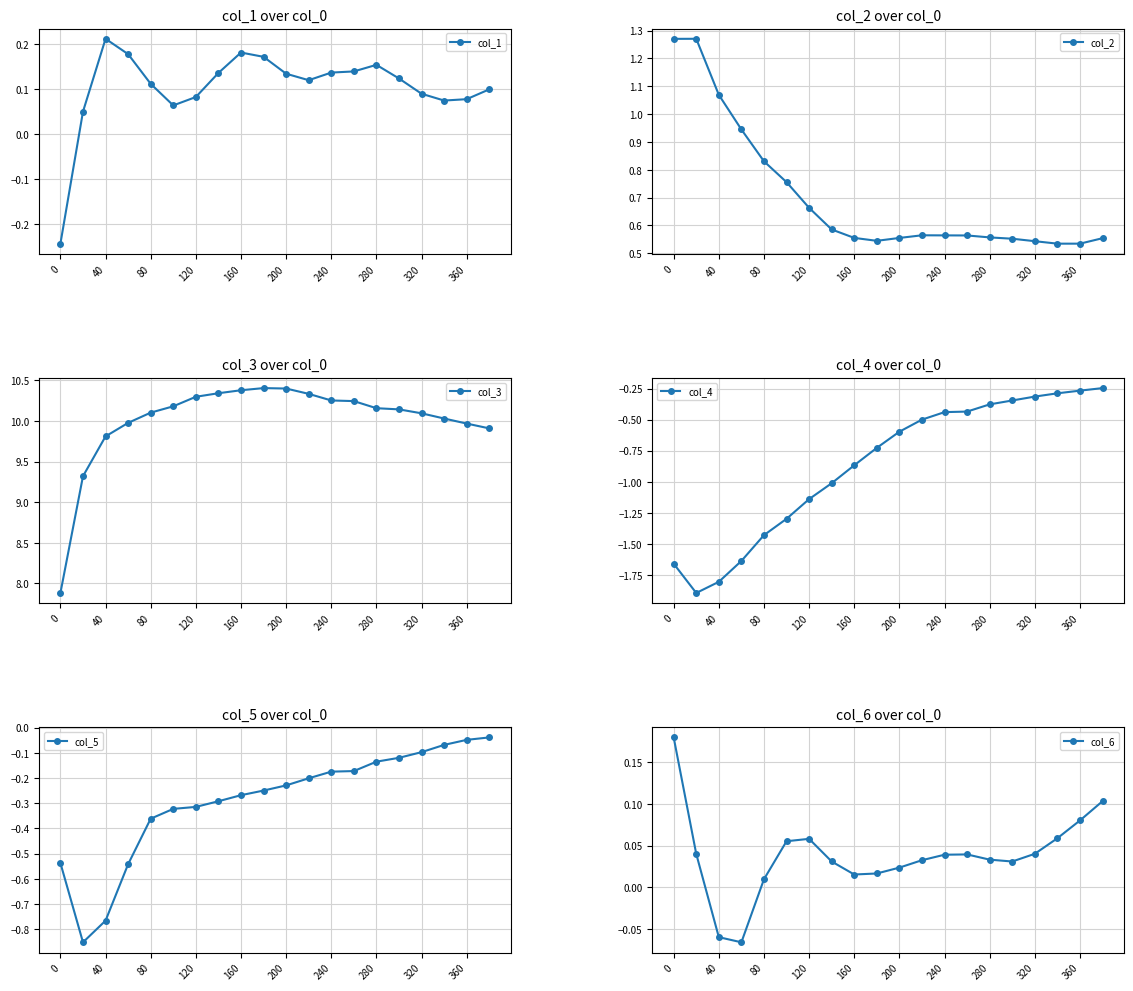

The col_1 series shows 0.3 at 40. True or false?

False